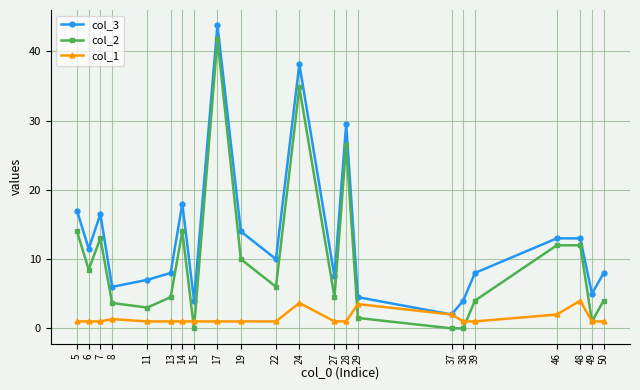

What is the value of the col_1 point at the 3rd from the left?

1.0